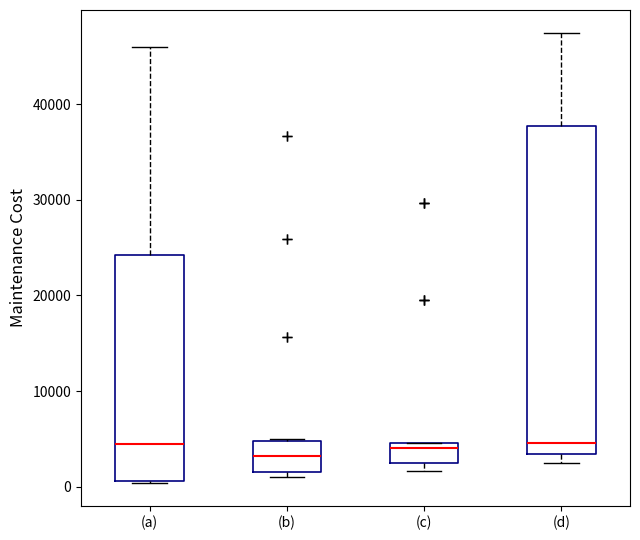

Reading left to right, transcribe this box plot: for each box, give where its median line is, the range the box spans, and where its two whiskers end, as read against the y-axis. The values are not printed on the chart, so give them approximately, as read against the axis.

(a): median 5000, box 1000 to 24000, whiskers 0 to 46000
(b): median 3000, box 2000 to 5000, whiskers 1000 to 5000
(c): median 4000, box 3000 to 5000, whiskers 2000 to 5000
(d): median 5000, box 3000 to 38000, whiskers 3000 (just below the box's lower edge) to 47000